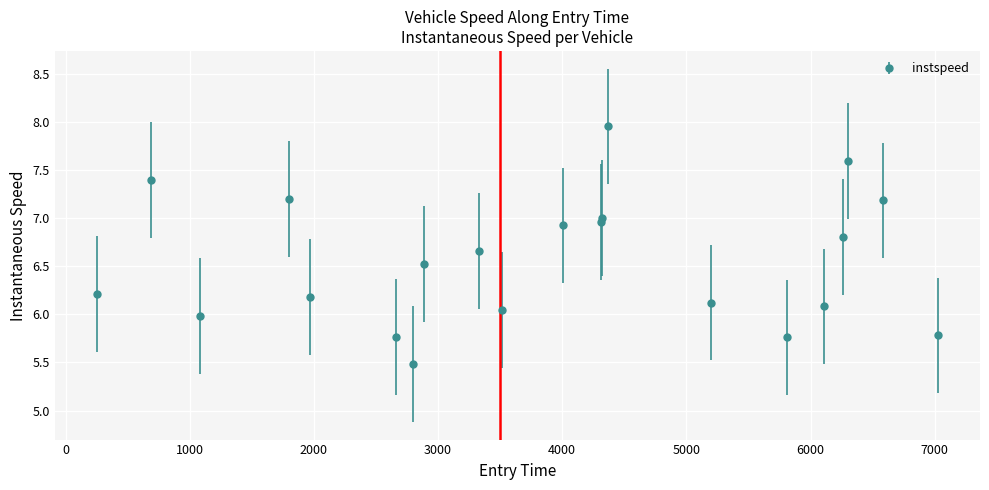

What is the sum of all values?

137.6